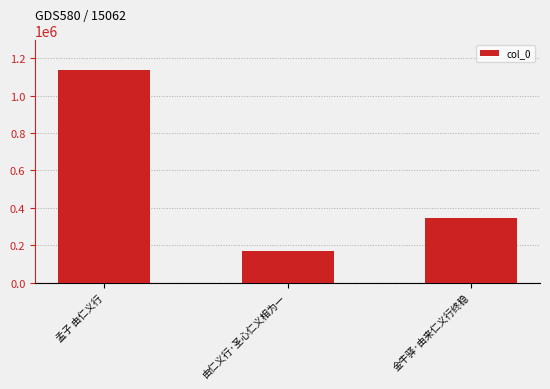

How many categories are shown in the chart?

3